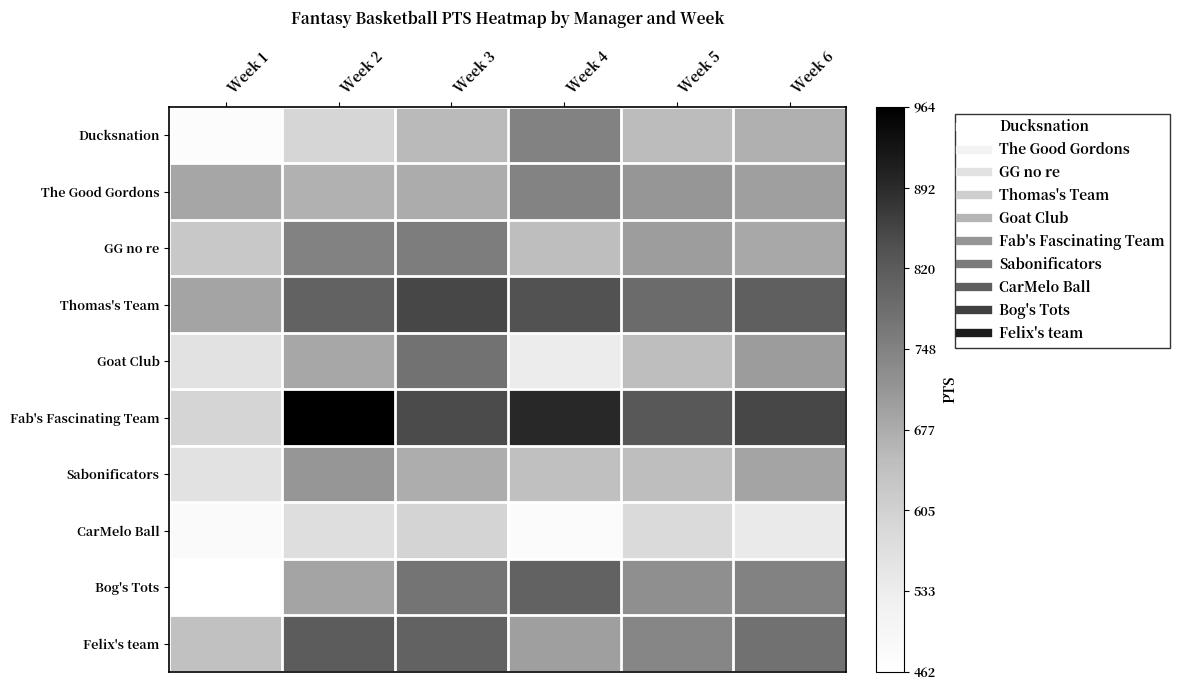

What is the total value across all series at Week 6?

7180